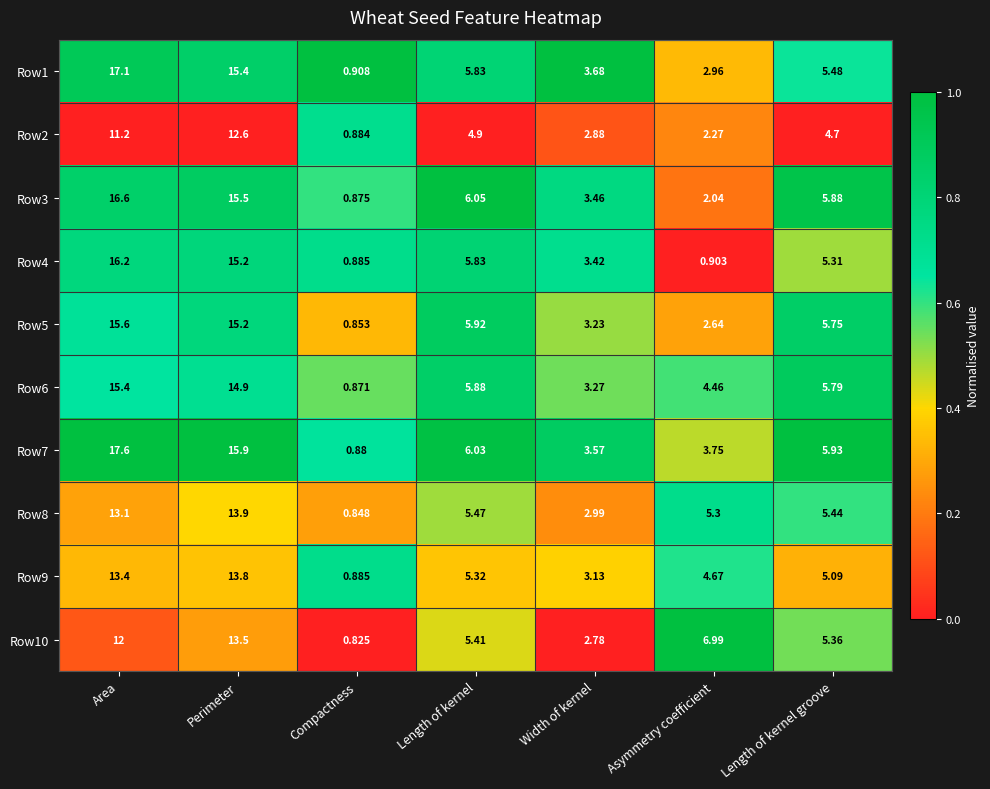

At which label is Row7 closest to 9?

Length of kernel